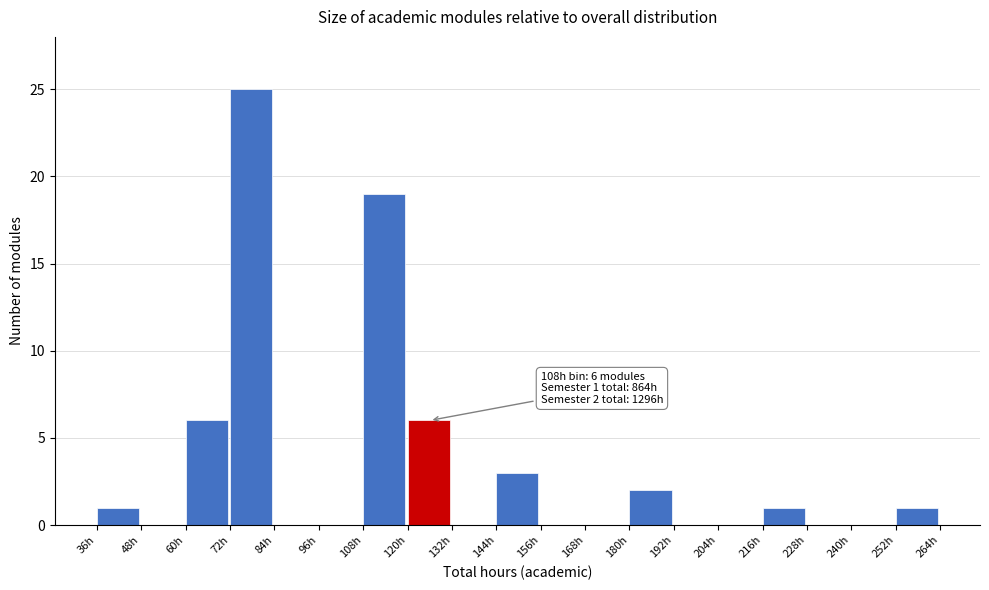

Over which range of the x-axis is the bar tallest?

72 to 84